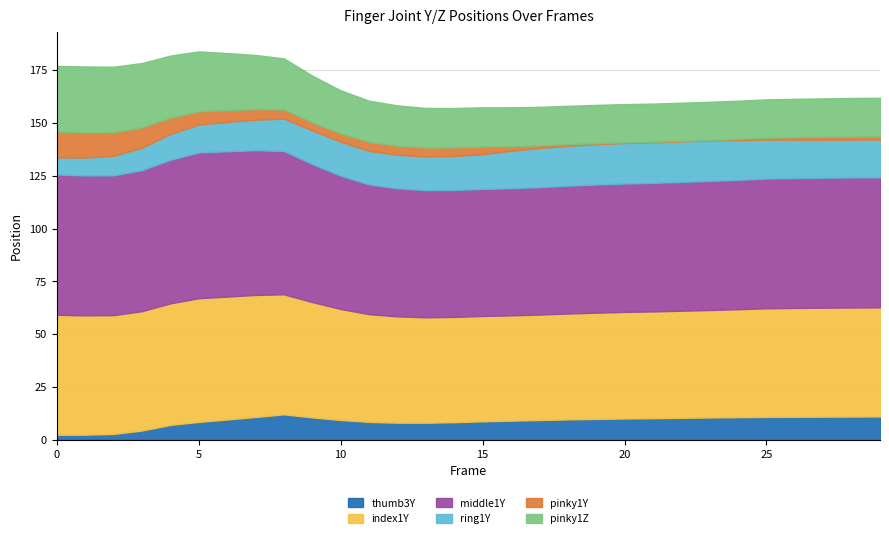

Is it true that ring1Y equals -0.0 at 13?

False